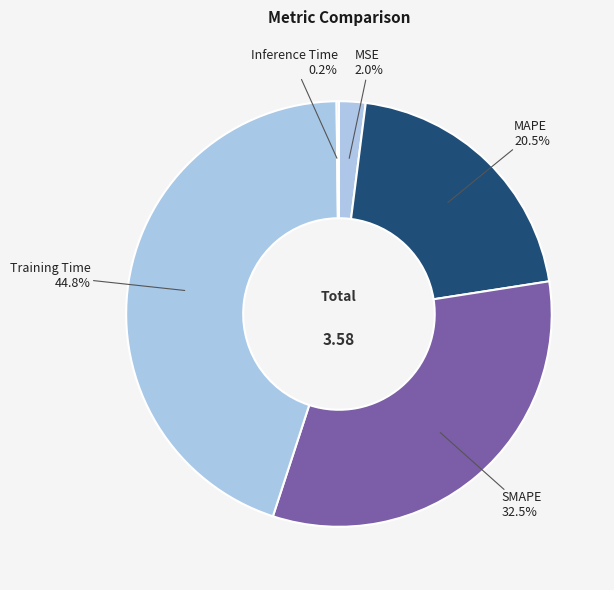

To the nearest percent, what is the average slice percentage?

20%